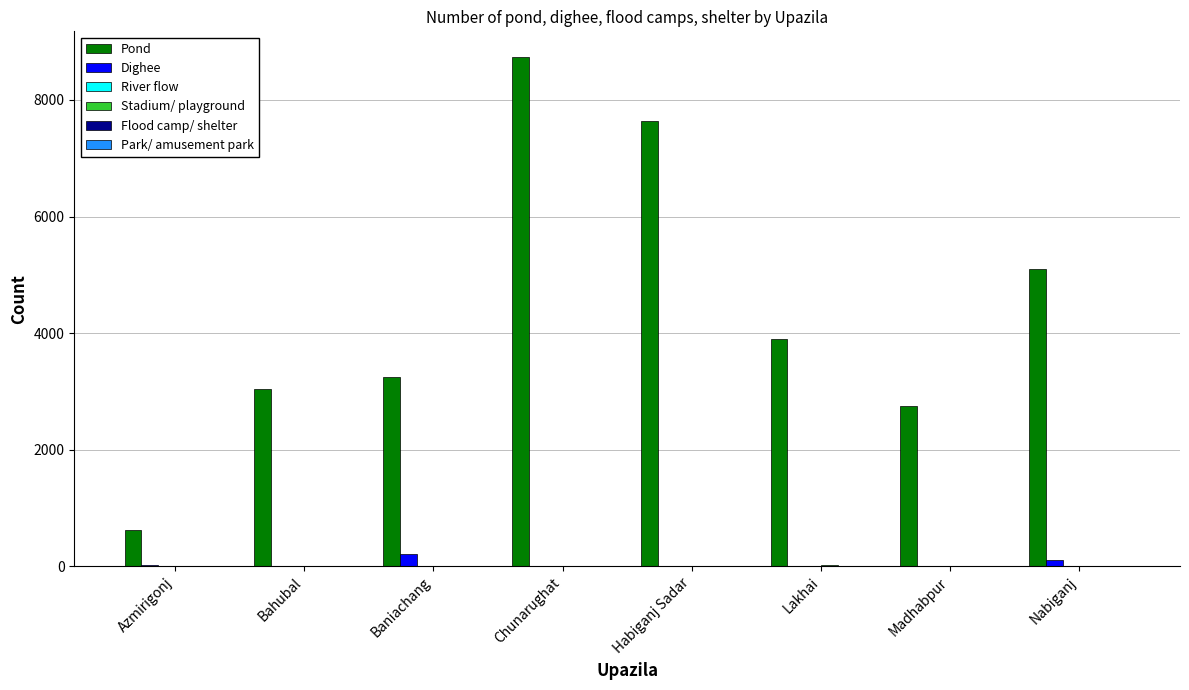

Which series changed the most between Baniachang and Madhabpur?

Pond